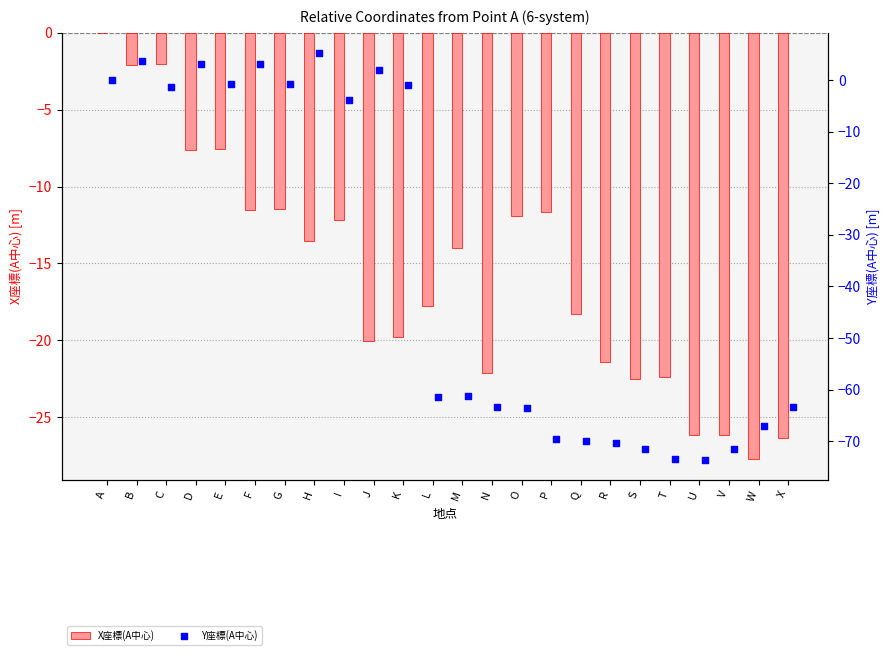

The value of X座標(A中心) at N is -9.3. True or false?

False